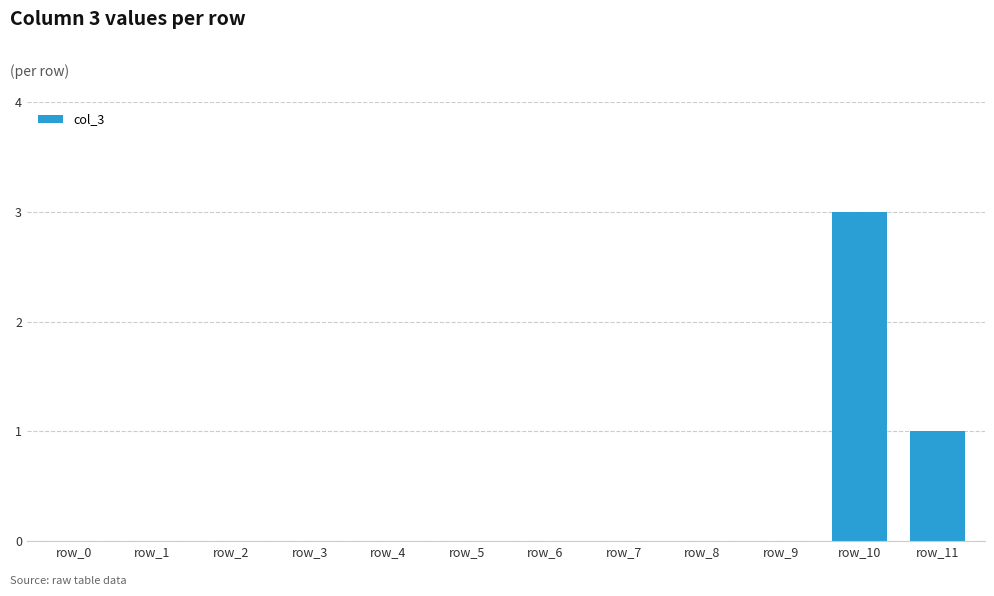

The chart shows a value of 0 at row_9. True or false?

True